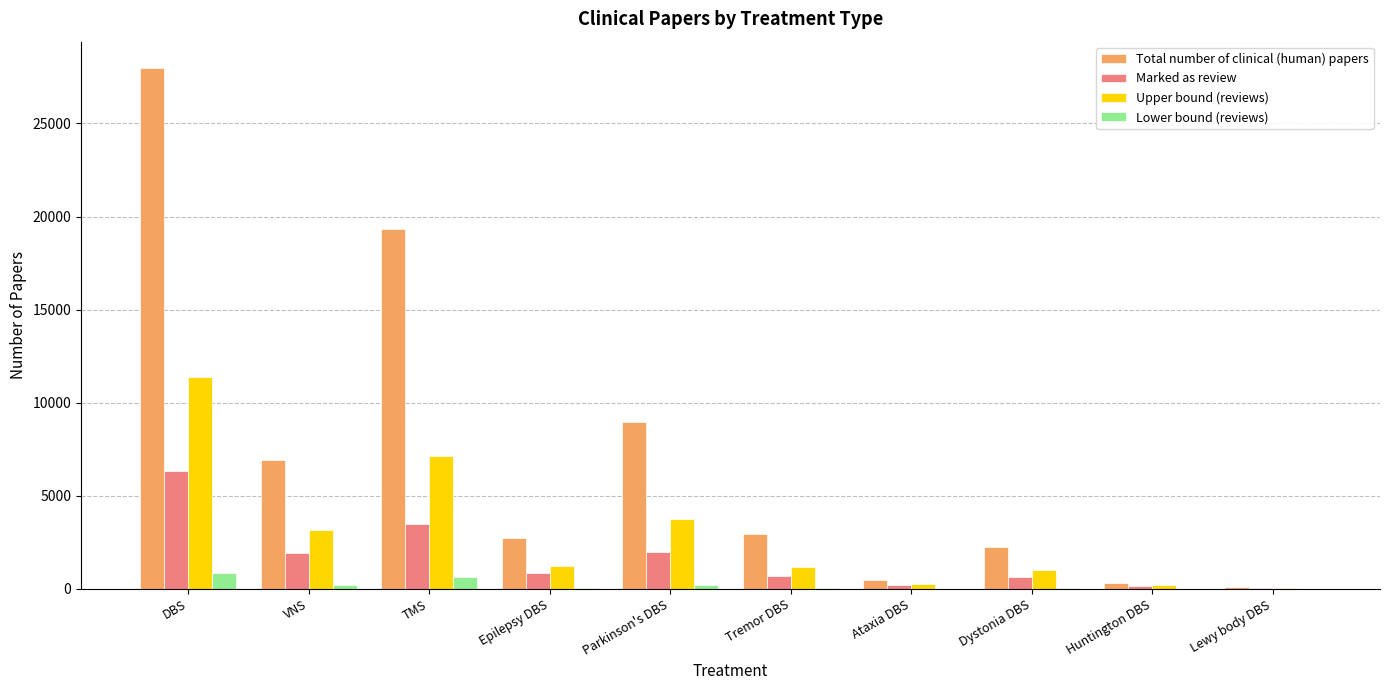

What is the sum of all Total number of clinical (human) papers values?

72002